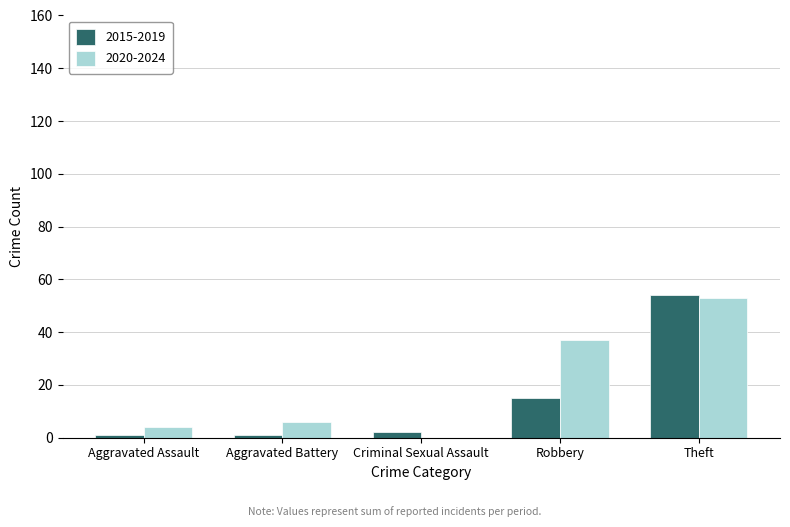

Are the bars grouped side by side (vs. stacked)?

Yes